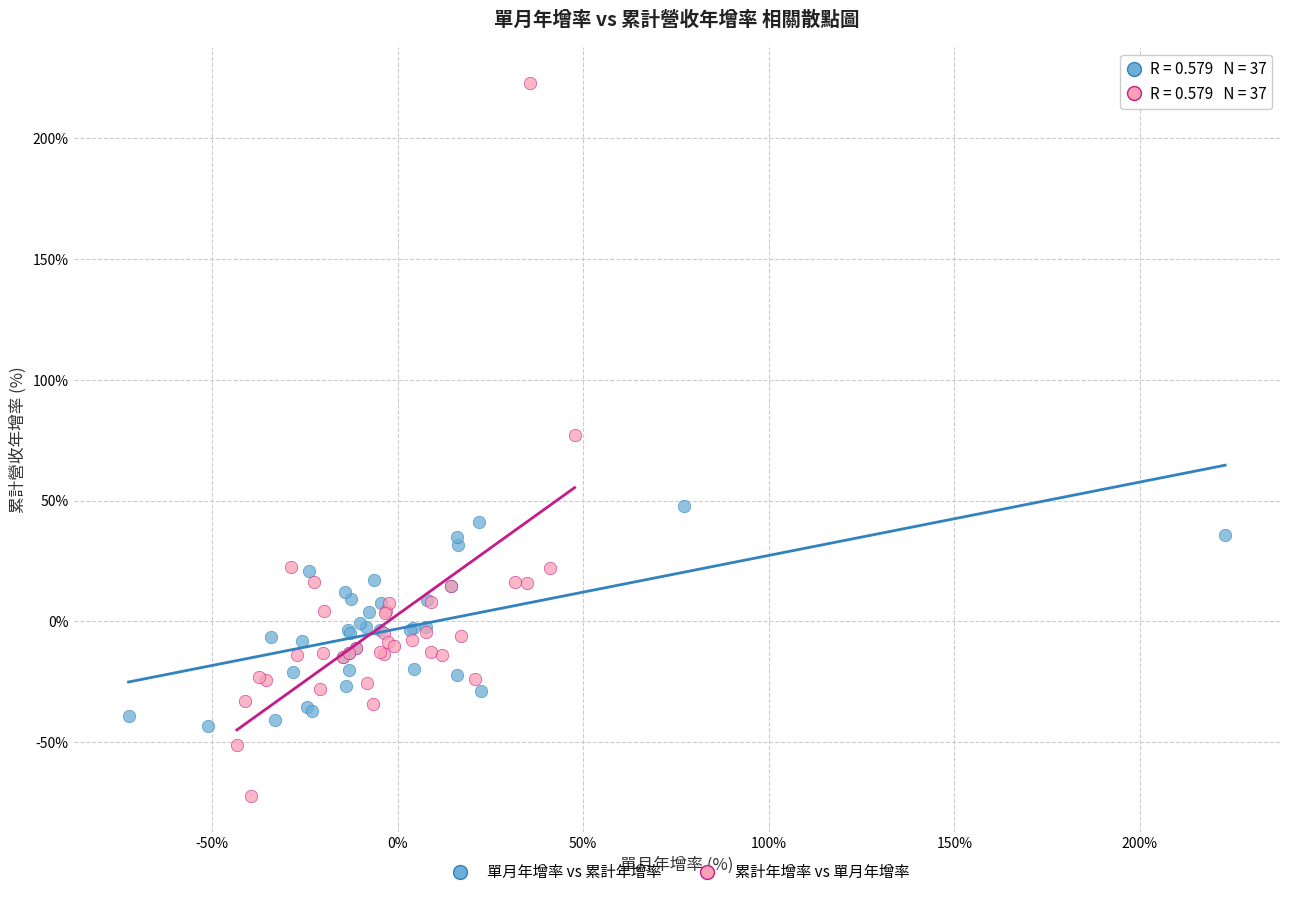

Which series has the largest Y range (max minus min)?

累計年增率 vs 單月年增率